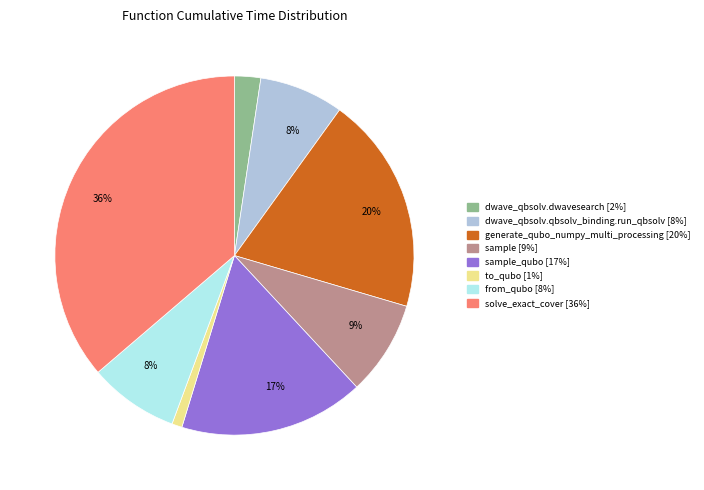

To the nearest percent, what is the average slice percentage?

12%